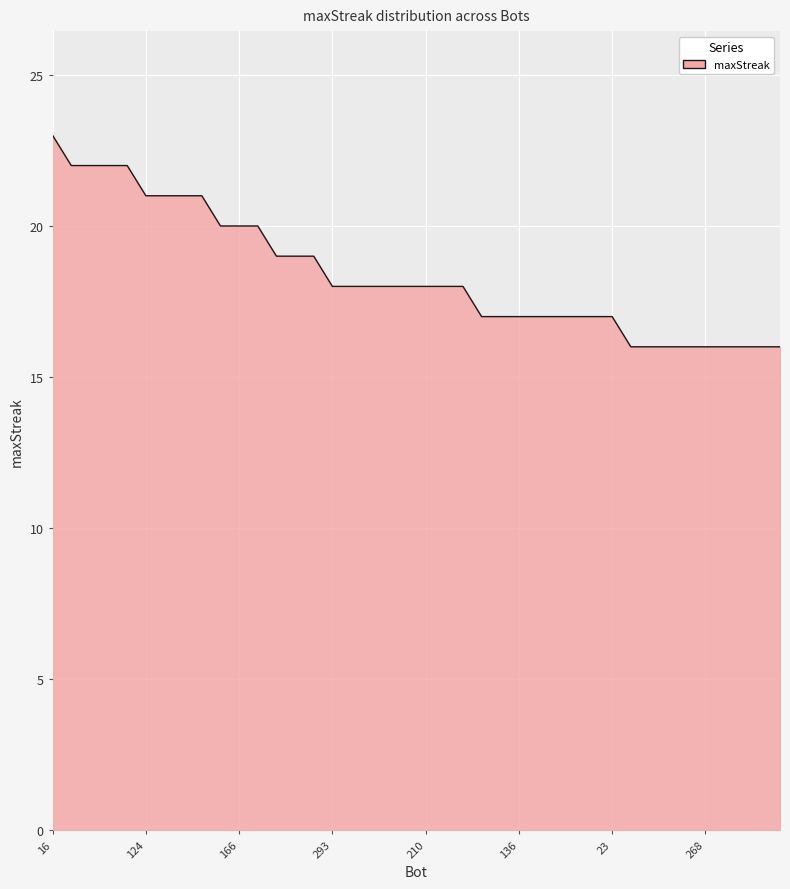

What is the difference between the maximum and minimum values?

7